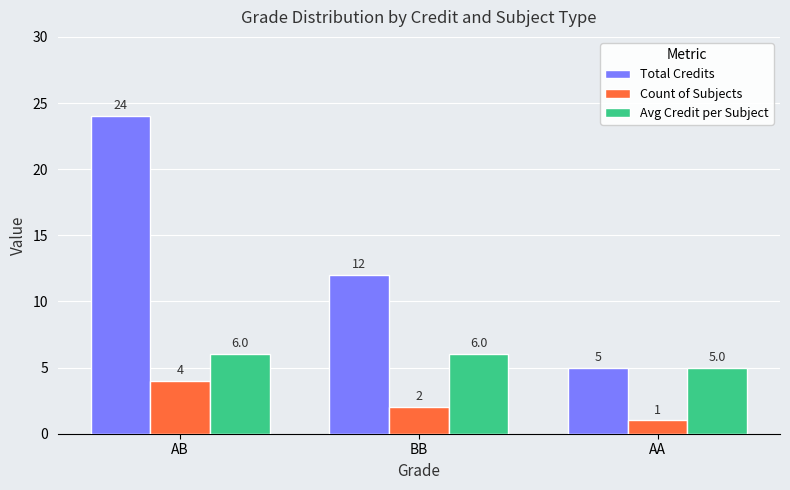

What is the total value across all series at BB?

20